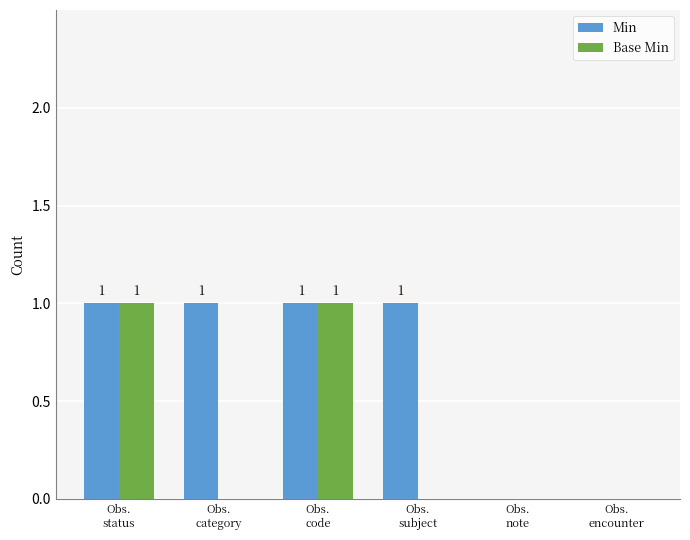

How many Min values are between 0 and 1?

6